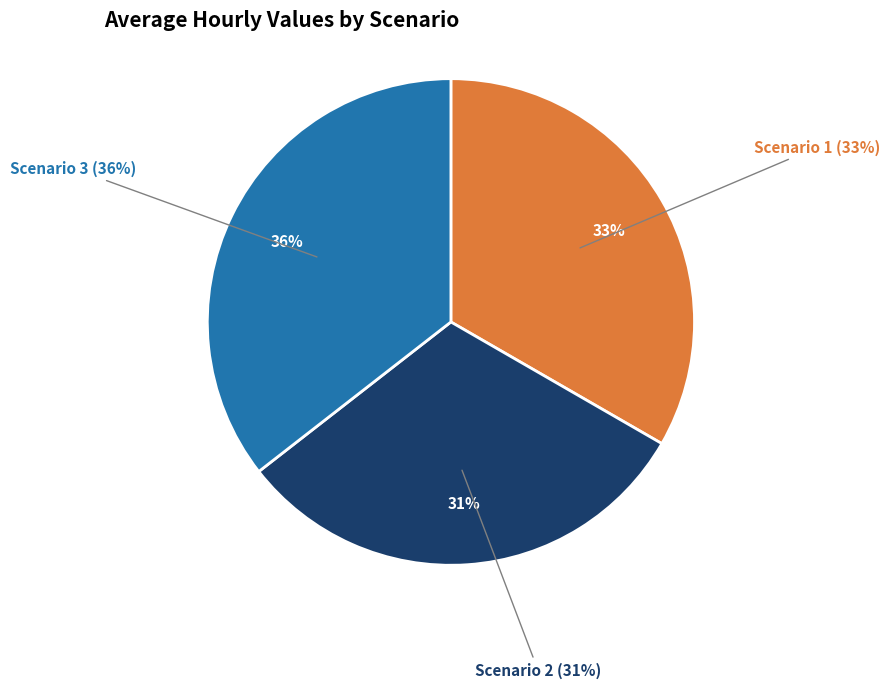

To the nearest percent, what is the combined percentage of Scenario 2 and Scenario 1?

64%